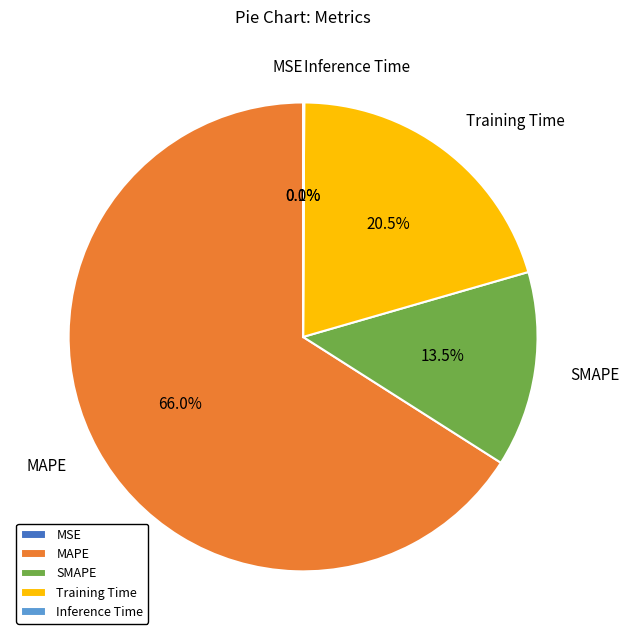

What is the ratio of the value at SMAPE to the value at Training Time?

0.7